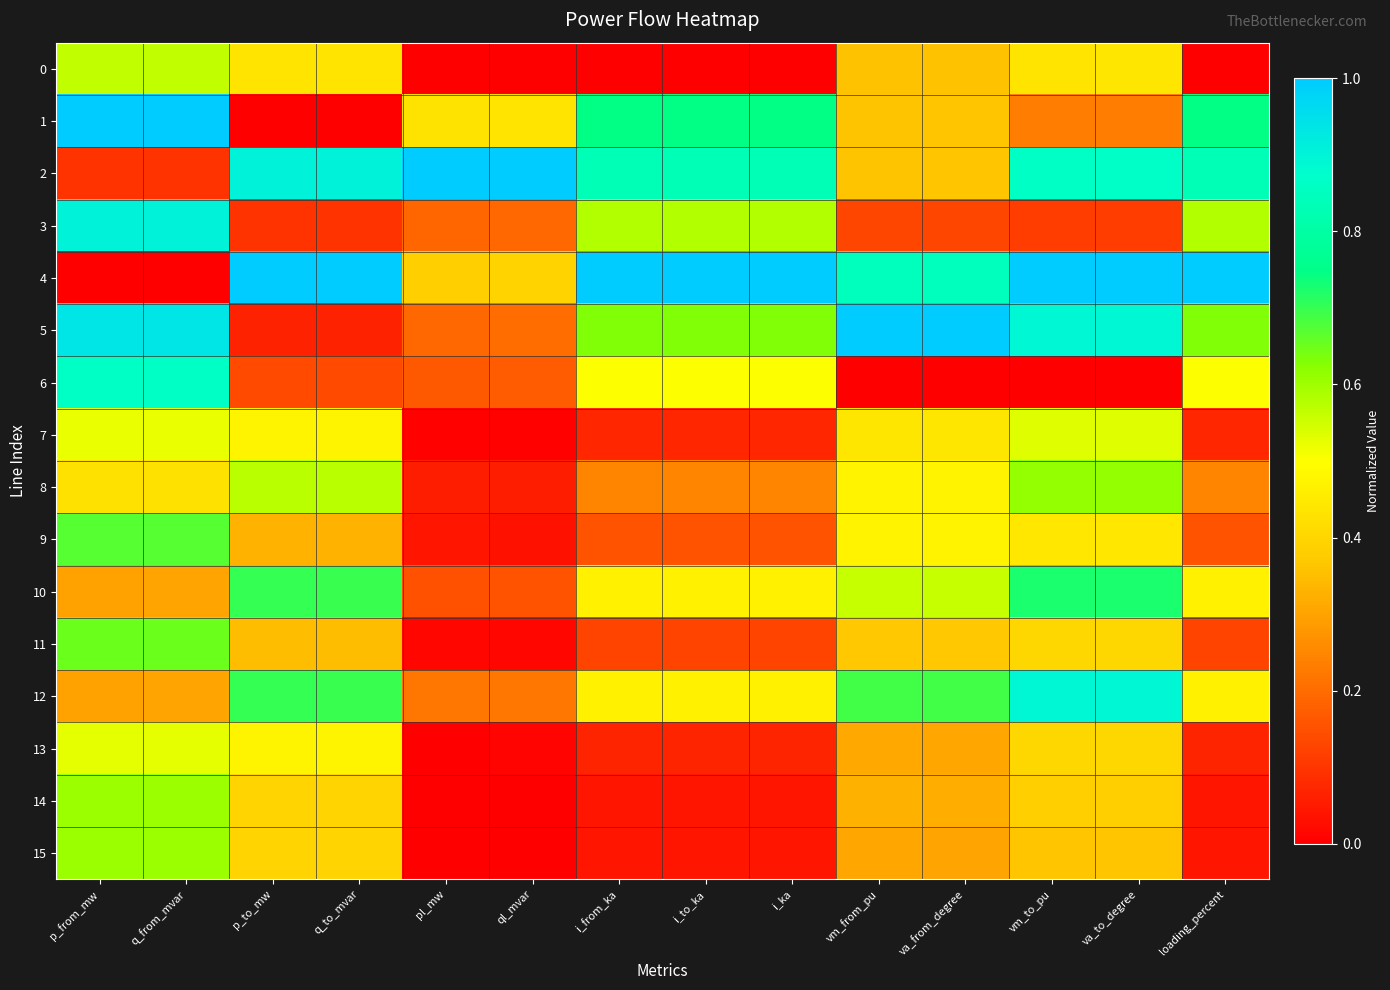

At how many categories does at least one series exceed 0?

14